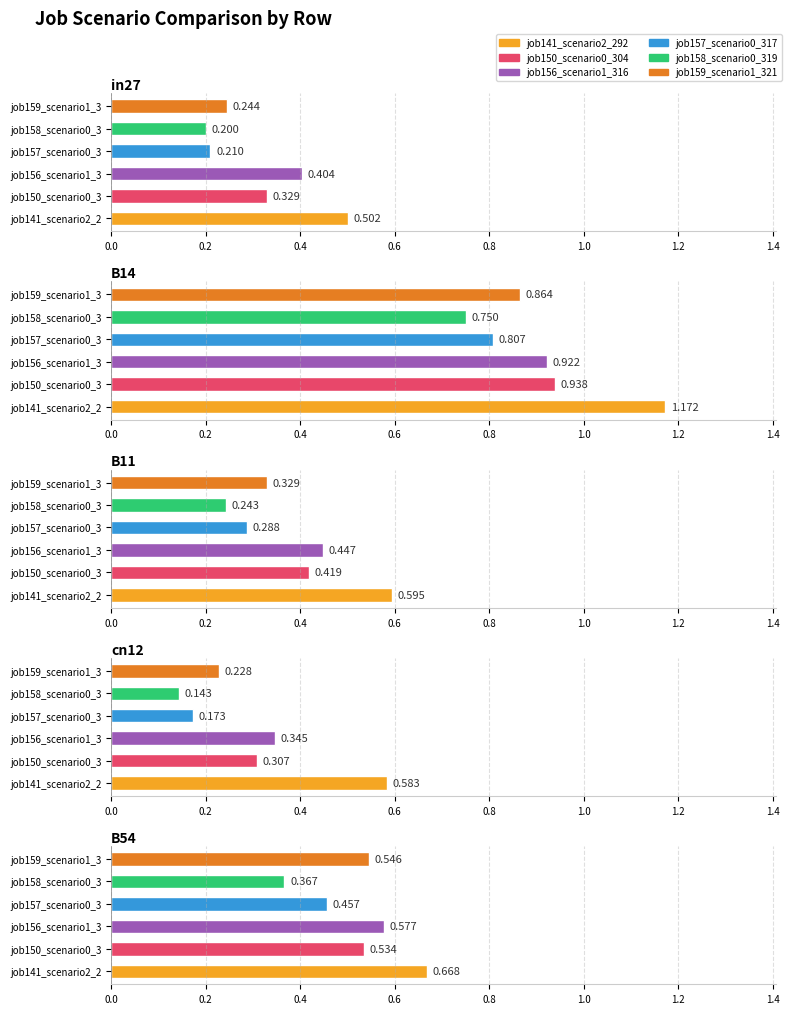

The value of job141_scenario2_292 at in27 is 0.5. True or false?

True